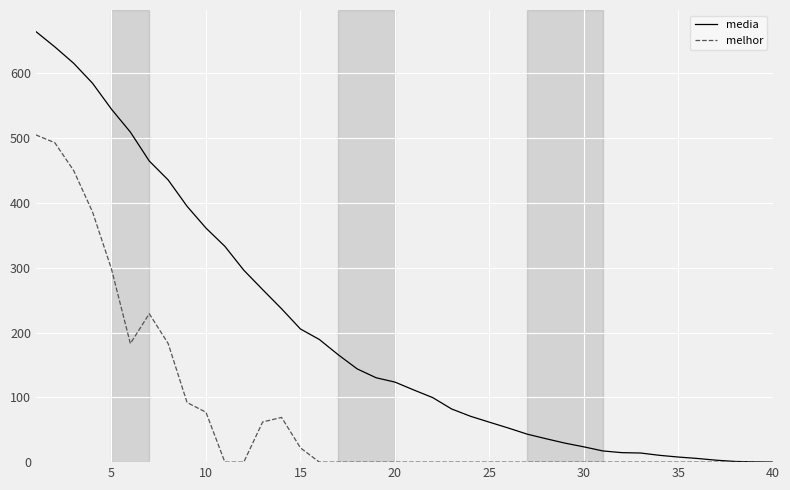

Which series has the largest range (max minus min)?

media